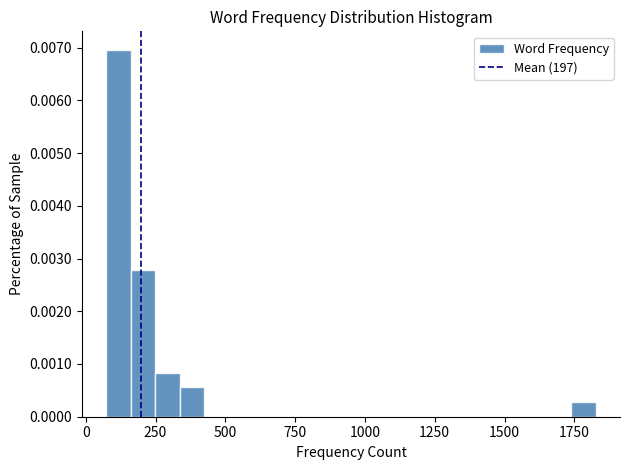

Around what value on the x-axis is the tallest bar? Give the approximate position of its centre, as read against the axis.

100